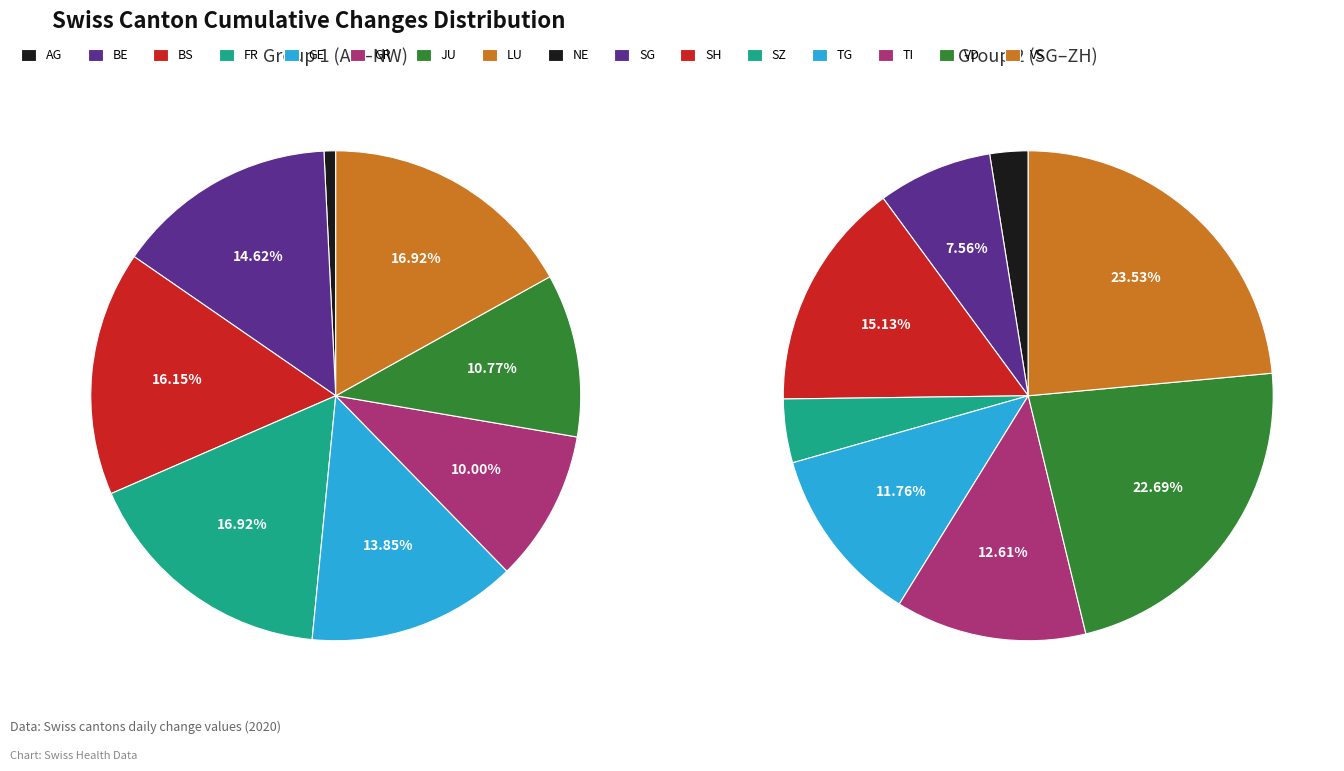

Is there a majority slice in this chart?

No